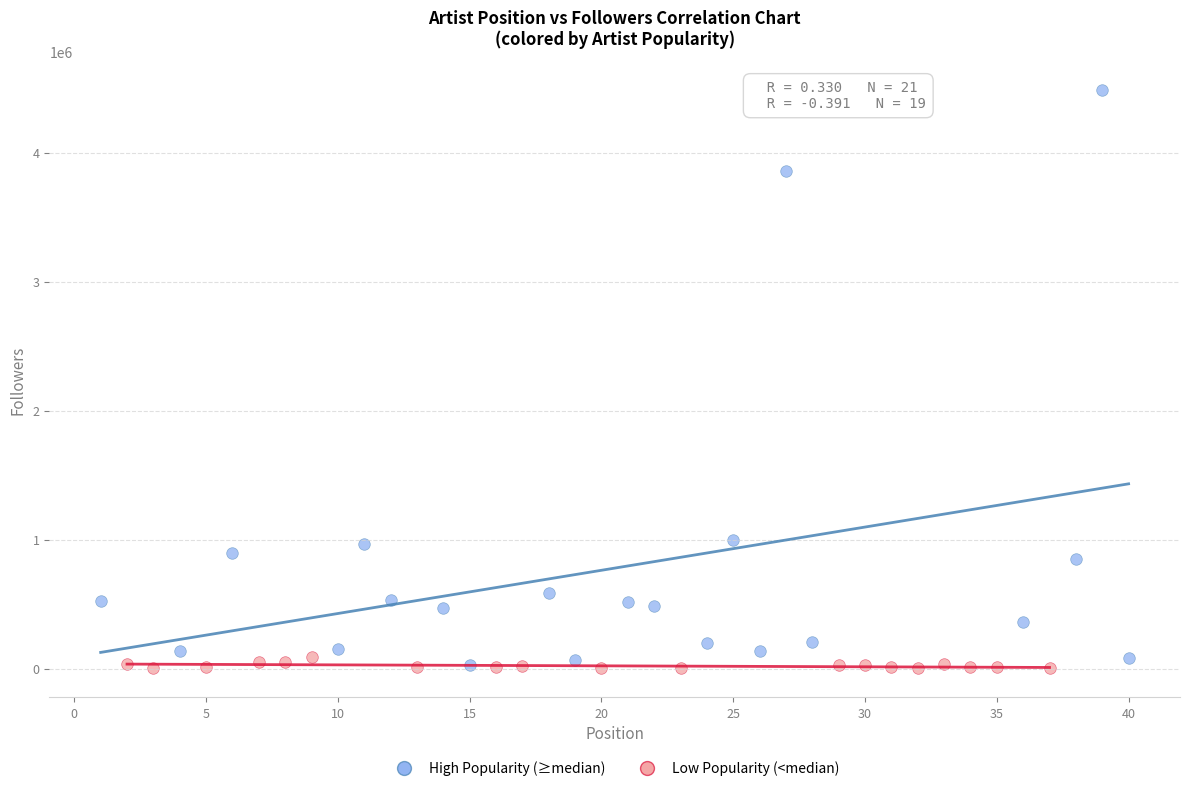

Which series has the largest Y range (max minus min)?

High Popularity (≥median)